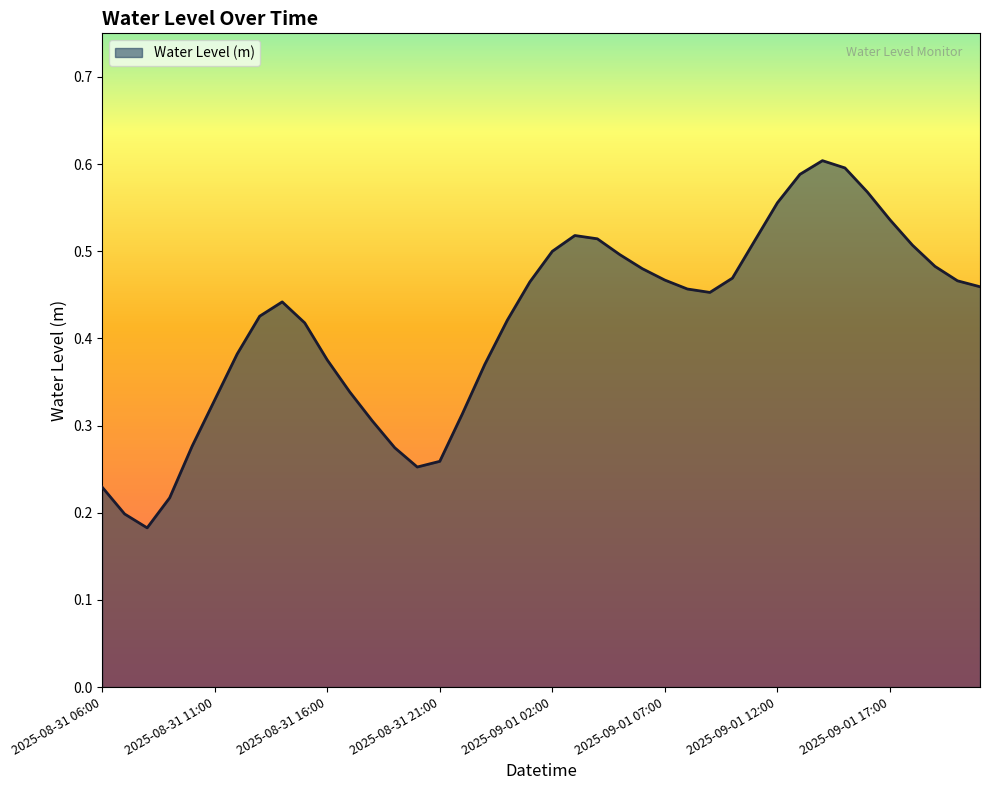

Which category has the highest value across all series?

2025-09-01 14:00